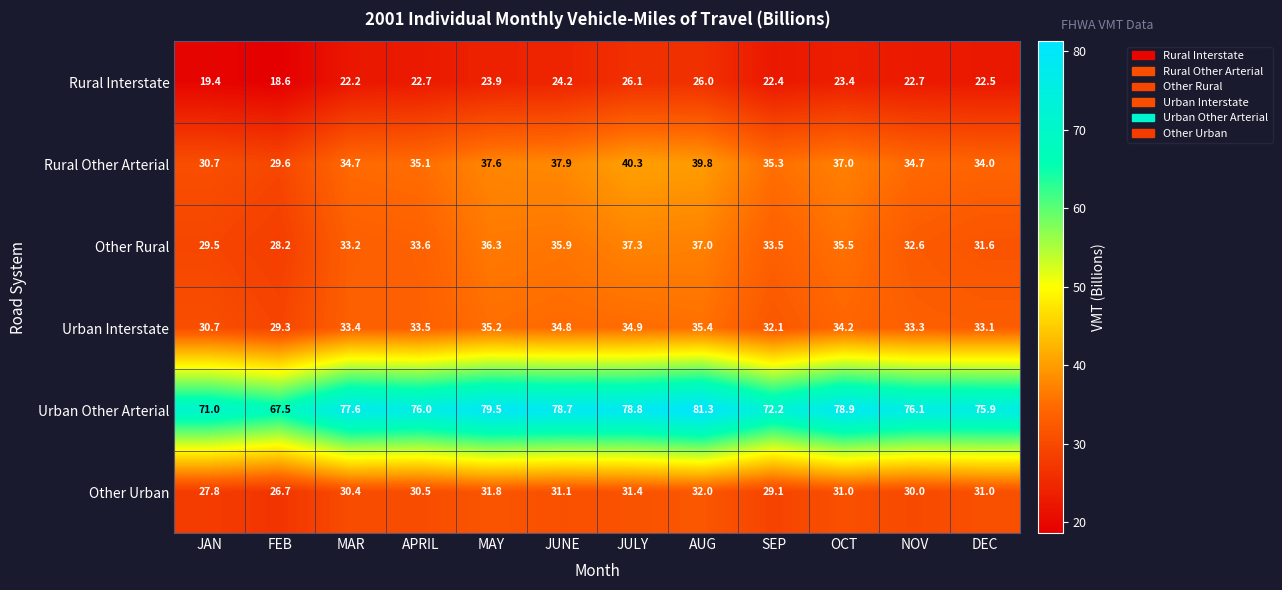

List the series in order of their peak value, highest first.

Urban Other Arterial, Rural Other Arterial, Other Rural, Urban Interstate, Other Urban, Rural Interstate